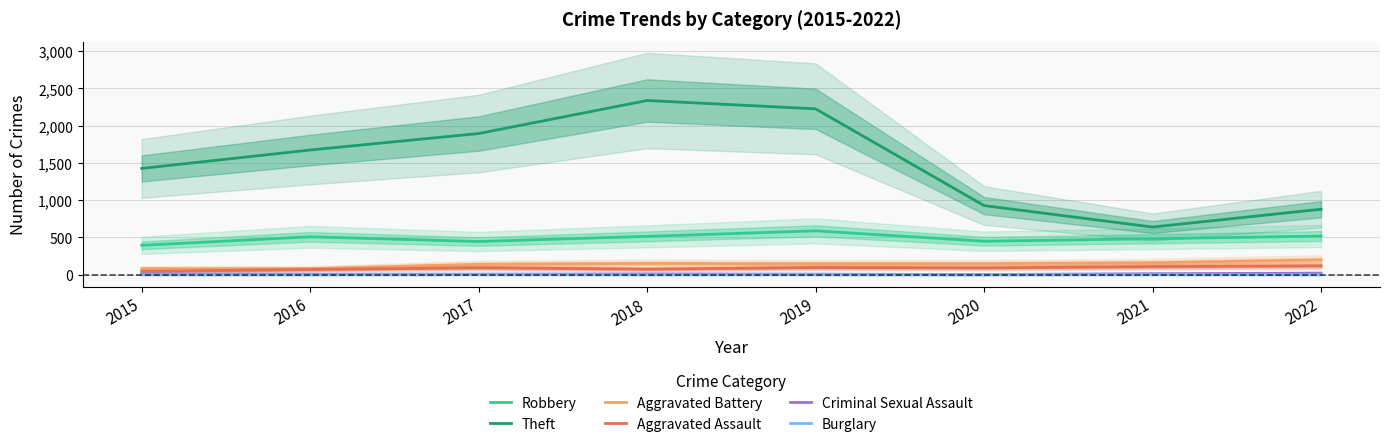

How many distinct data groups are displayed?

6